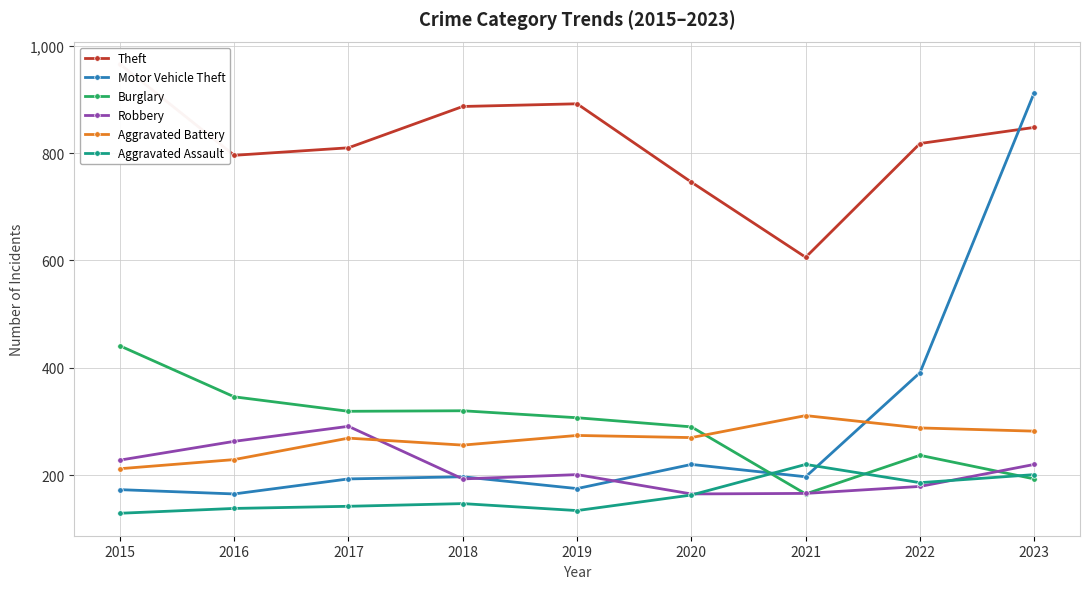

True or false: Motor Vehicle Theft and Burglary cross at least once.

True